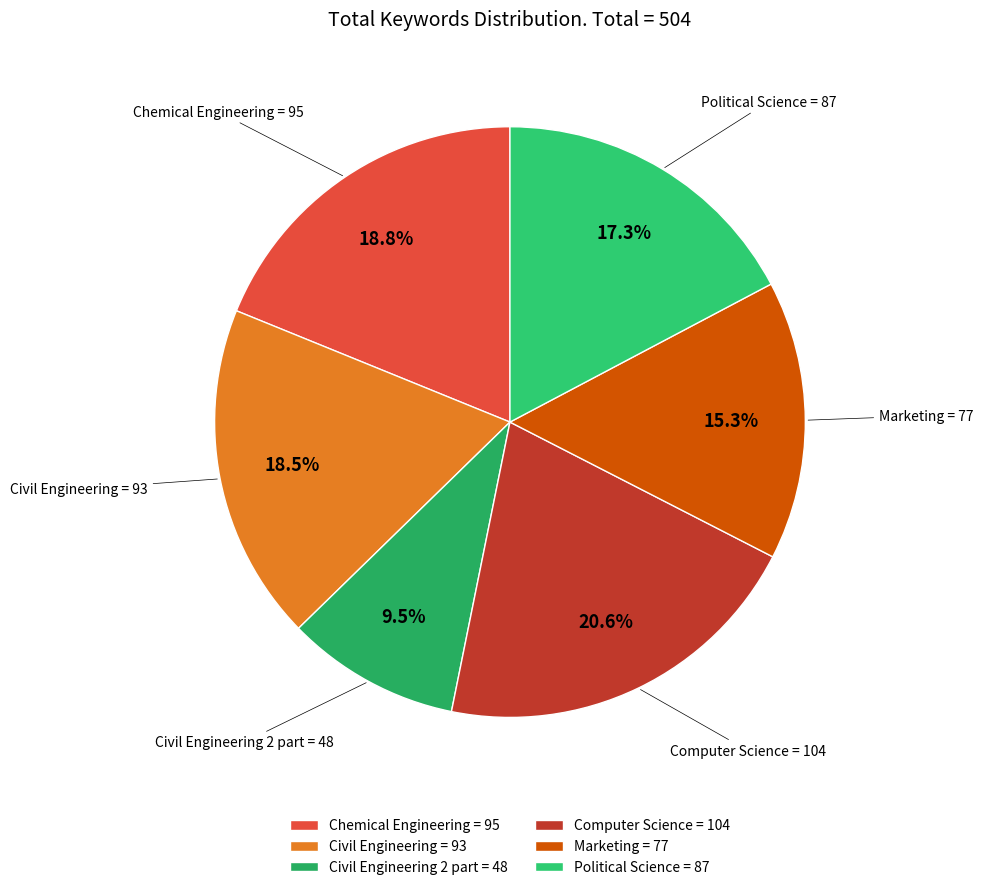

What percentage do Marketing = 77 and Chemical Engineering = 95 together represent?

34.1%